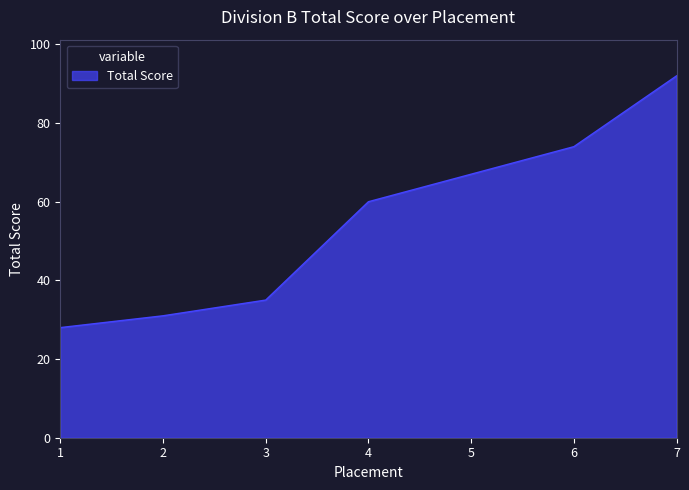

Is it true that the value at 2 is 31?

True